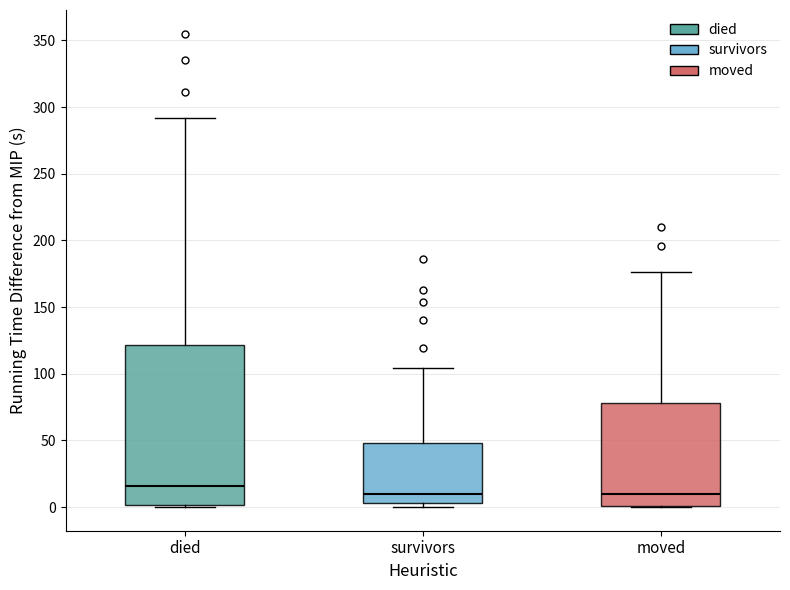

Where is the lower edge of the box for died on the y-axis? The values are not printed on the chart, so give them approximately, as read against the axis.

0